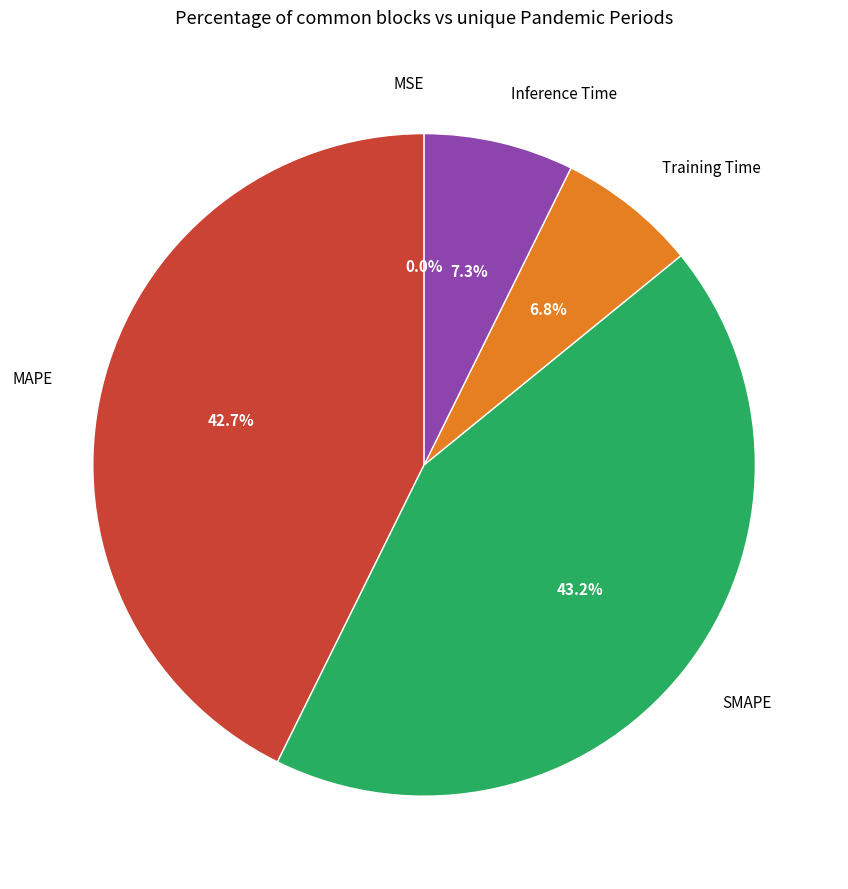

Is there a majority slice in this chart?

No